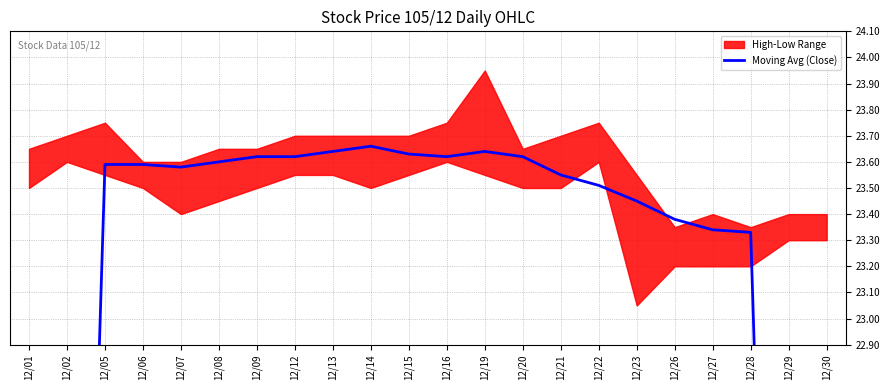

How many lines are shown in the chart?

1